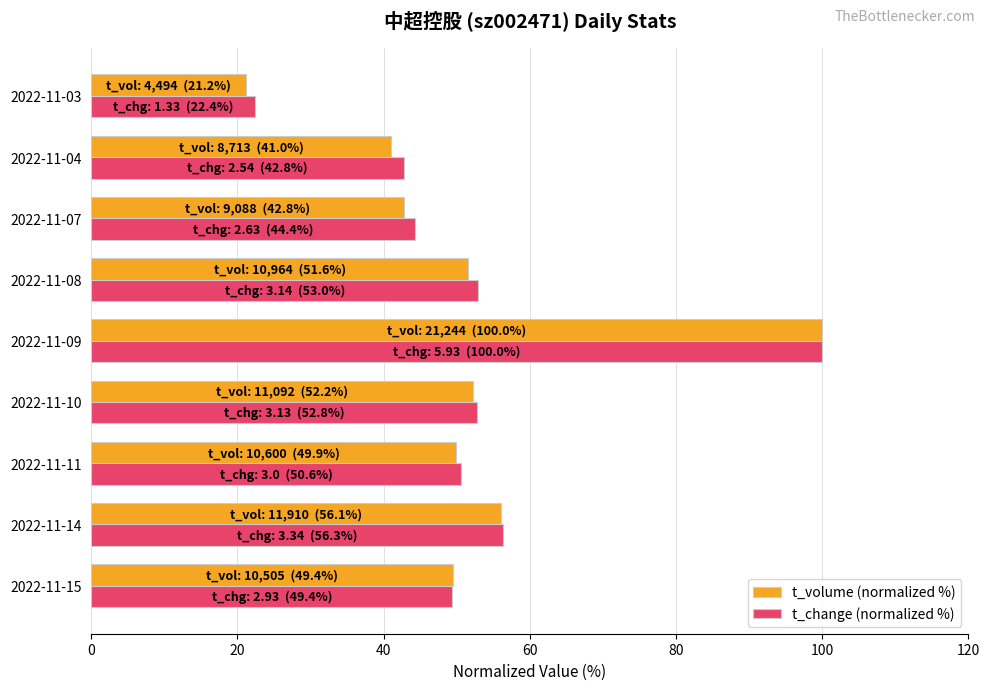

Where is t_change (normalized %) nearest to the value 61?

2022-11-14